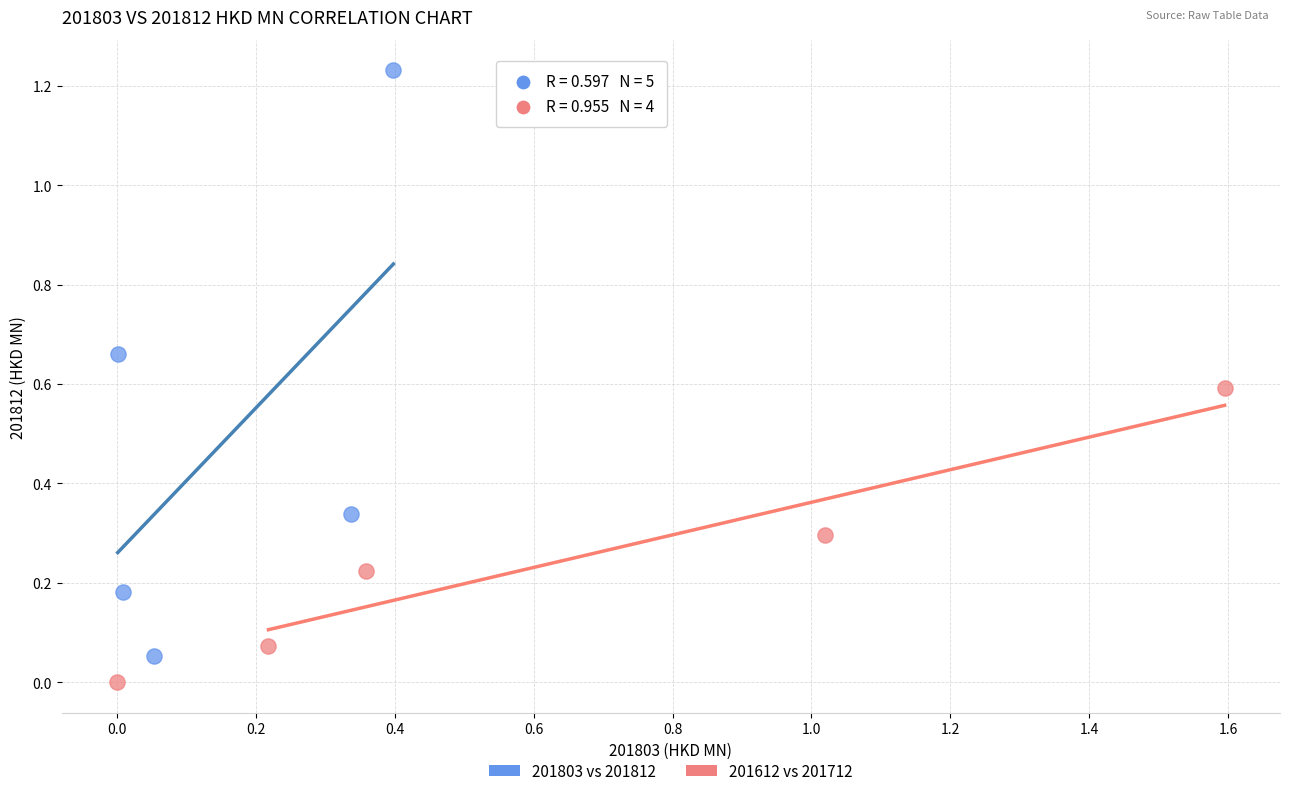

What are all the series names shown in the legend?

201803 vs 201812, 201612 vs 201712